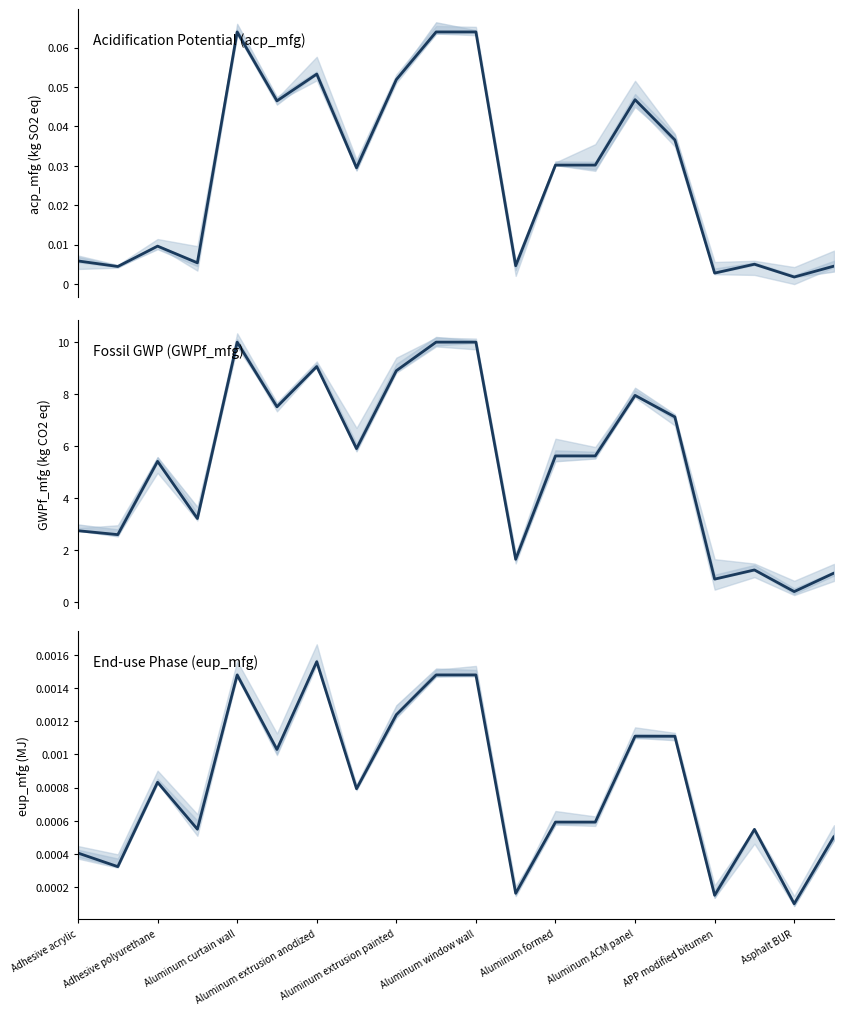

True or false: acp_mfg has more than 0 interior local peaks.

True